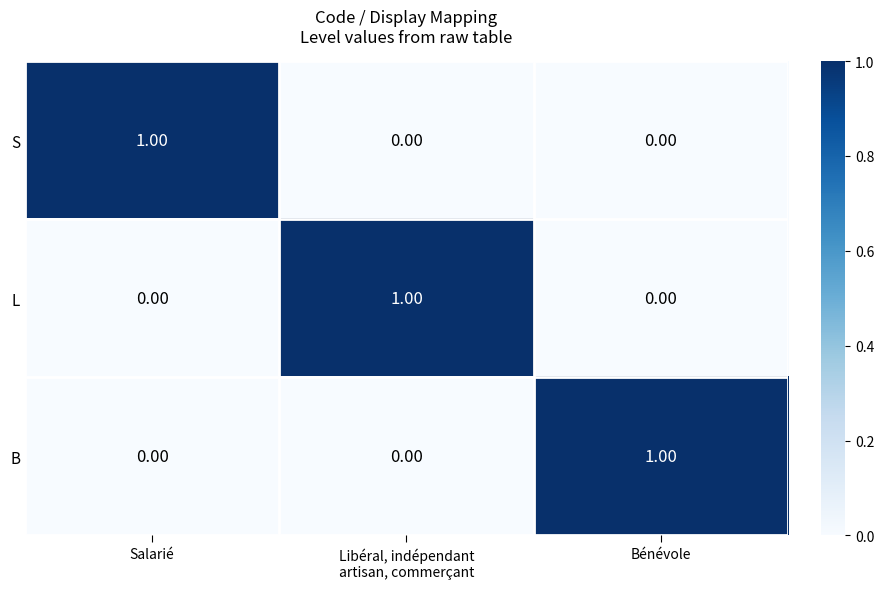

At how many categories does at least one series exceed 0?

3